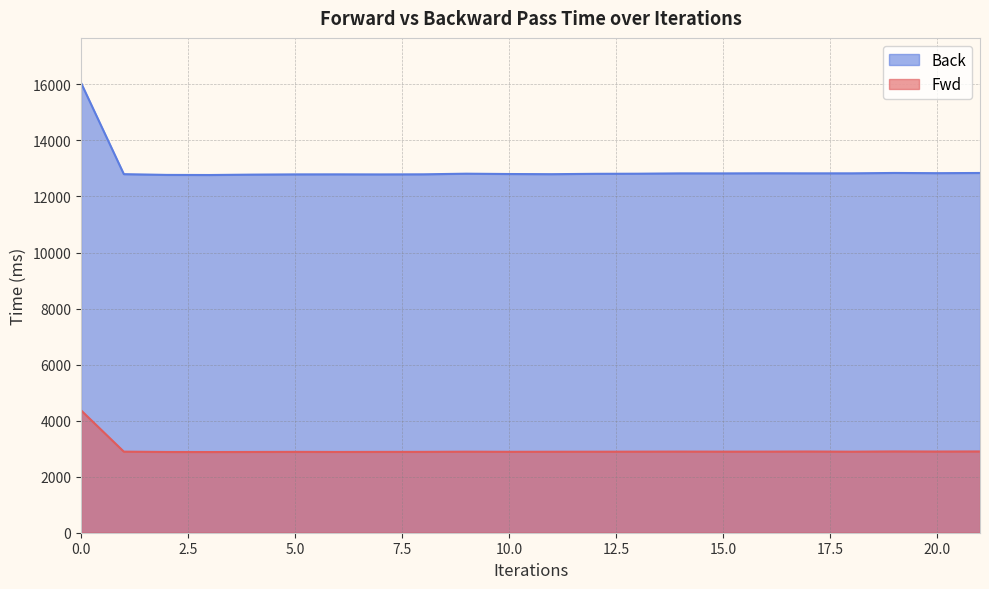

True or false: Fwd has a value of 1785.6 at 4.

False